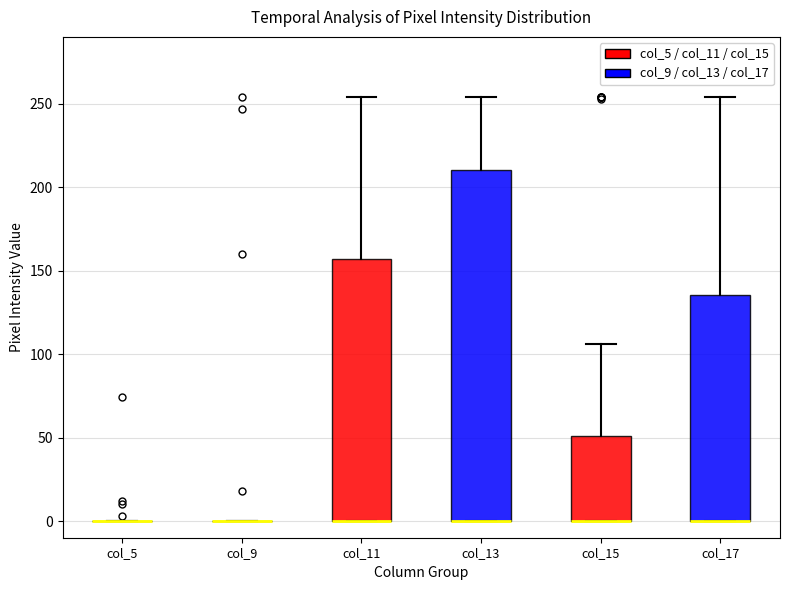

Reading left to right, transcribe this box plot: for each box, give where its median line is, the range the box spans, and where its two whiskers end, as read against the y-axis. The values are not printed on the chart, so give them approximately, as read against the axis.

col_5: box collapsed to a line at 0, whiskers 0 to 0
col_9: box collapsed to a line at 0, whiskers 0 to 0
col_11: median 0 (drawn on the box's lower edge), box 0 to 155, whiskers 0 to 255
col_13: median 0 (drawn on the box's lower edge), box 0 to 210, whiskers 0 to 255
col_15: median 0 (drawn on the box's lower edge), box 0 to 50, whiskers 0 to 105
col_17: median 0 (drawn on the box's lower edge), box 0 to 135, whiskers 0 to 255